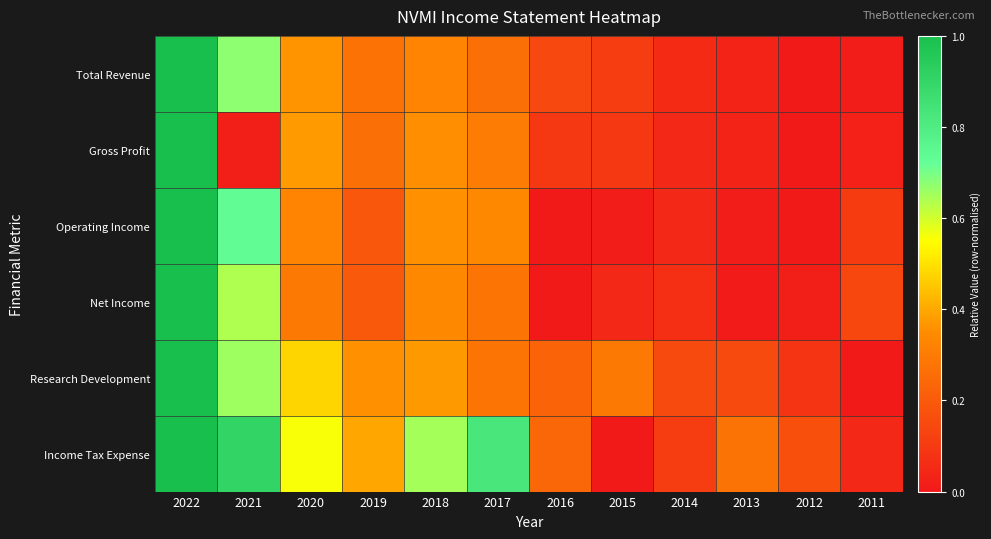

Which series has the largest total across all categories?

Income Tax Expense